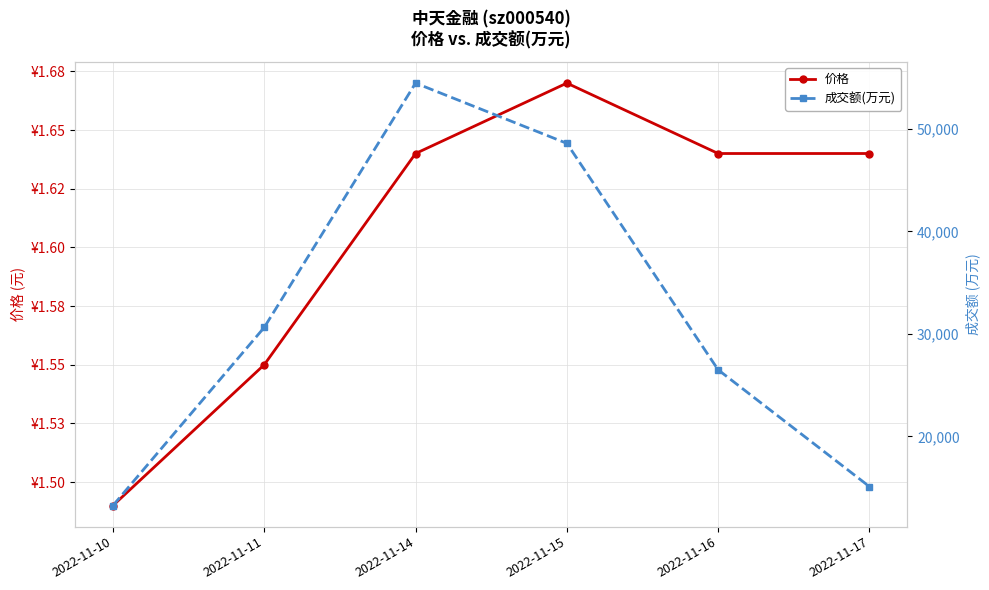

At how many categories does at least one series exceed 34455?

2